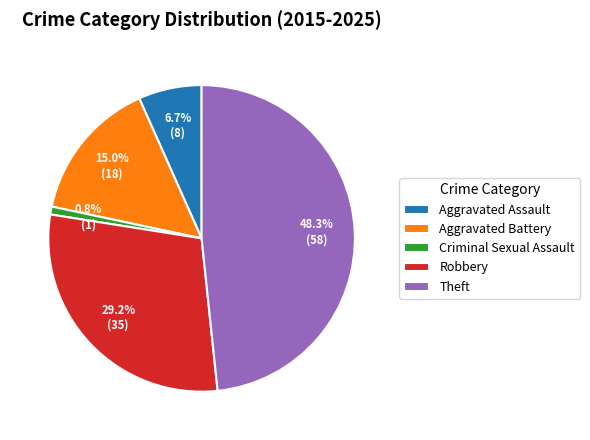

Which slice is the smallest?

Criminal Sexual Assault